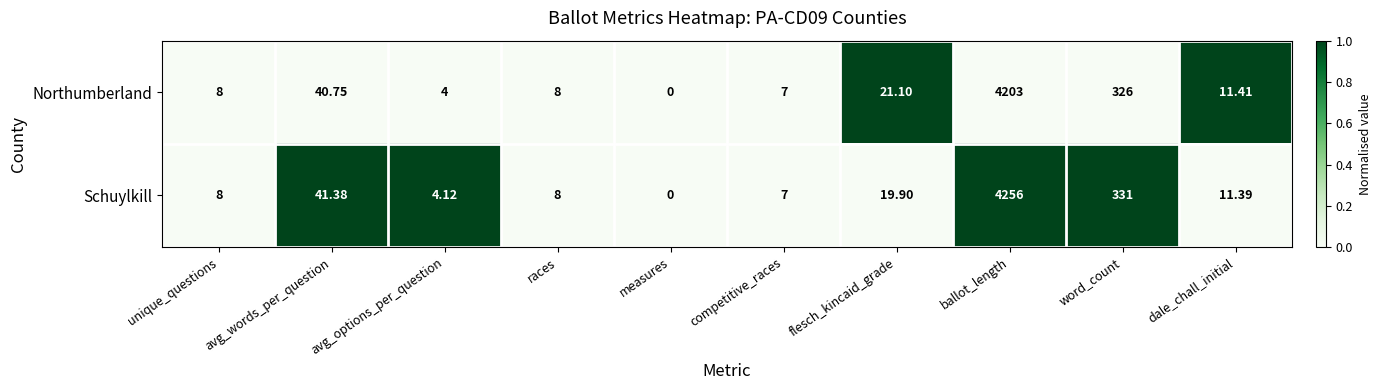

At which label does Schuylkill reach its peak?

ballot_length